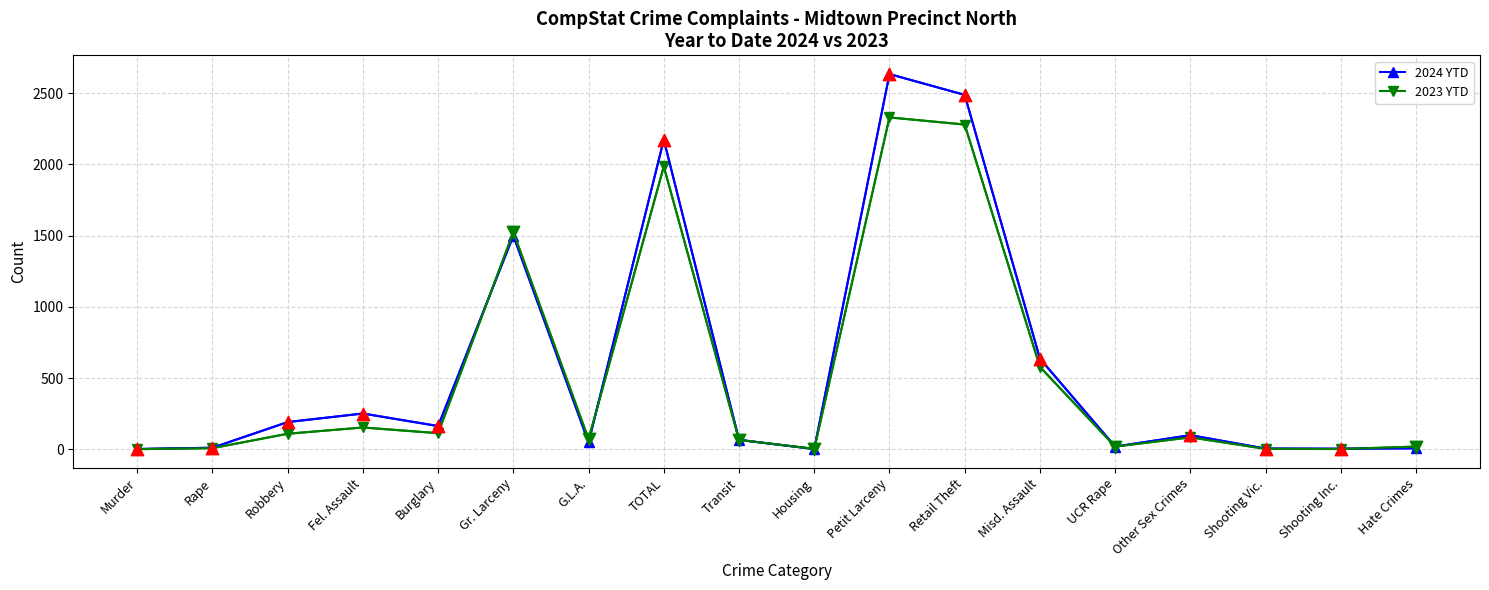

What is the total value across all series at Misd. Assault?

1216